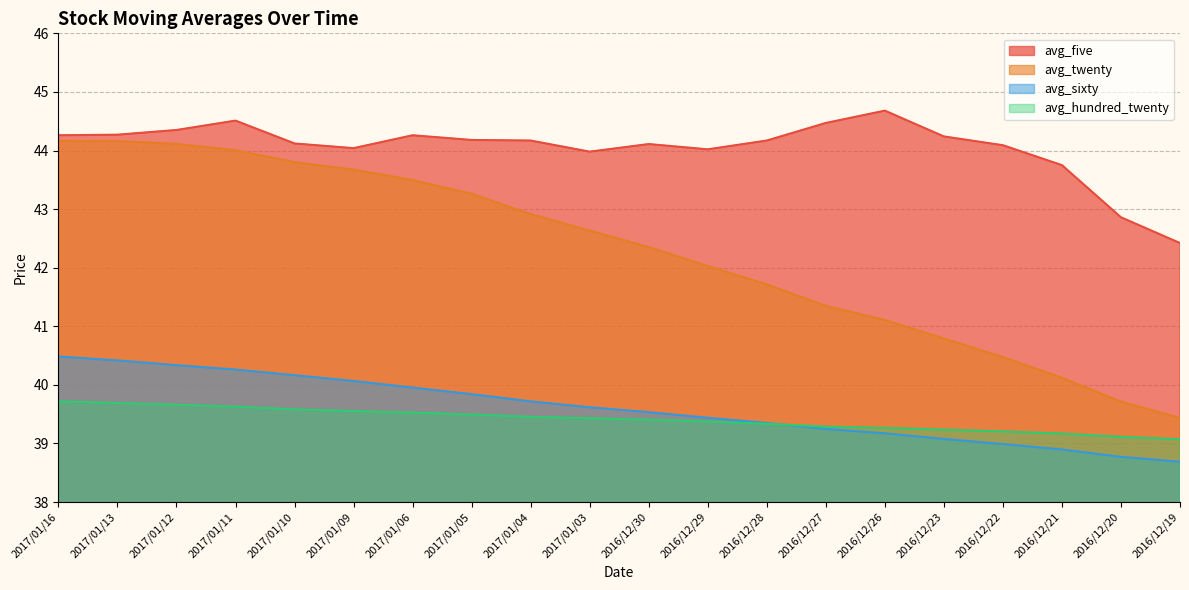

Is it true that avg_five equals 44.0 at 2017/01/09?

True